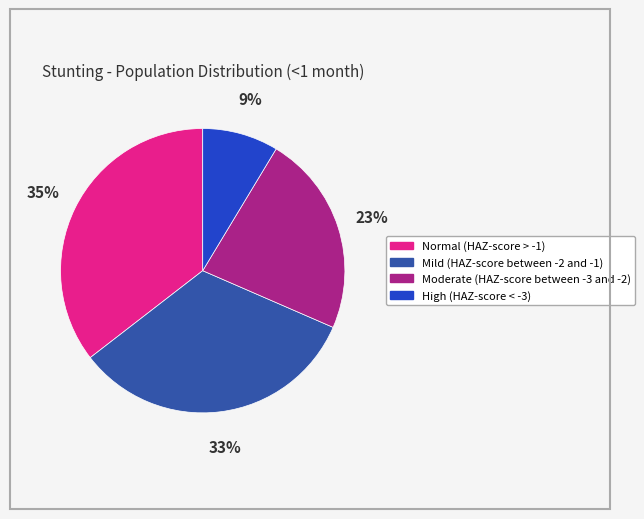

Is it true that Moderate (HAZ-score between -3 and -2) is 16% of the pie?

False